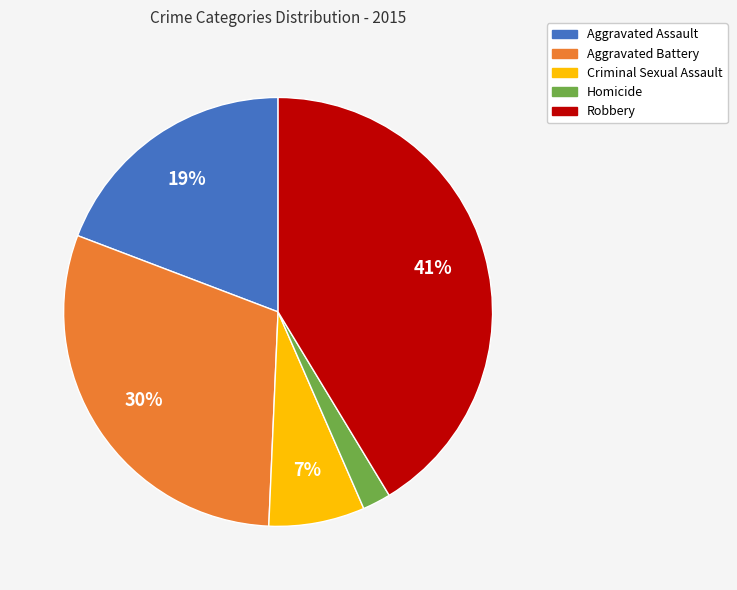

Rank the categories by value from highest to lowest.

Robbery, Aggravated Battery, Aggravated Assault, Criminal Sexual Assault, Homicide